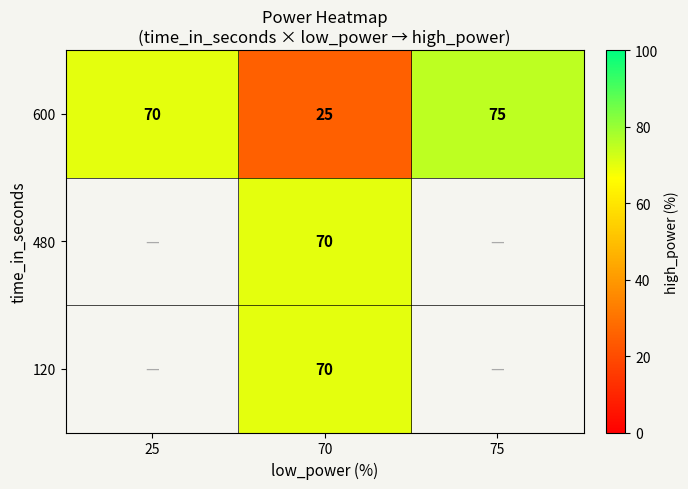

How many series are shown in this chart?

3